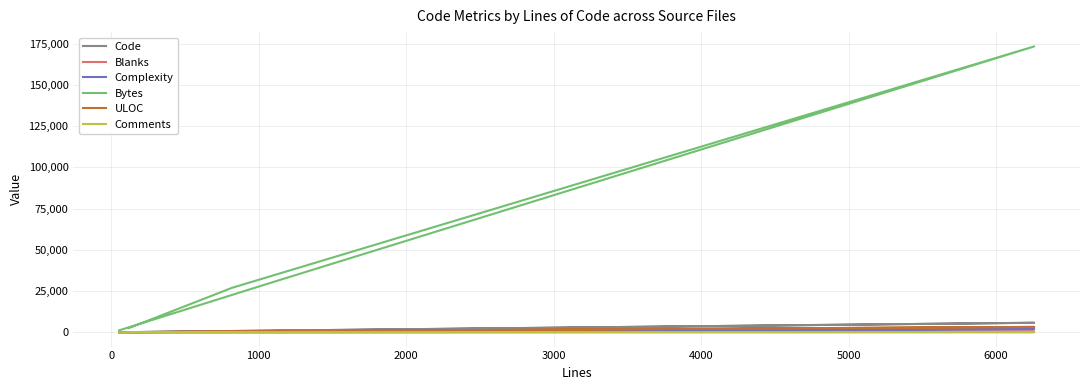

How many values in the Bytes series are below 26974?

2